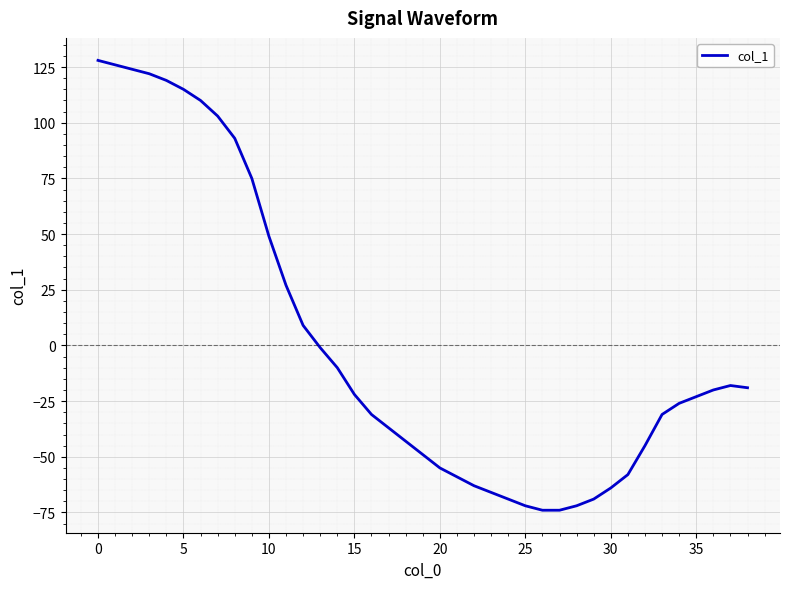

How many lines are shown in the chart?

1